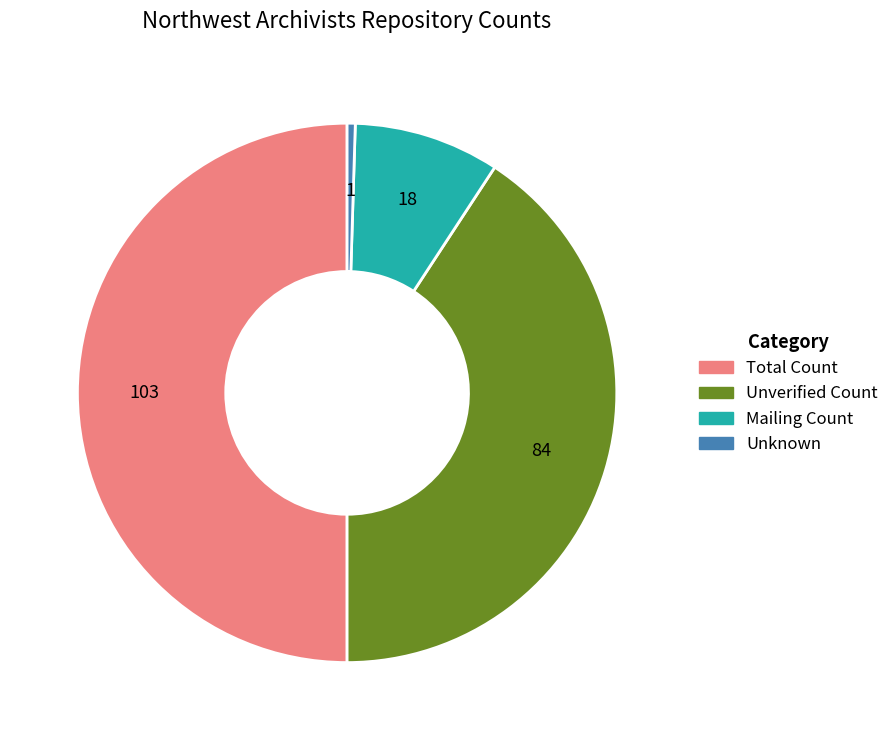

Count the number of slices in the pie.

4